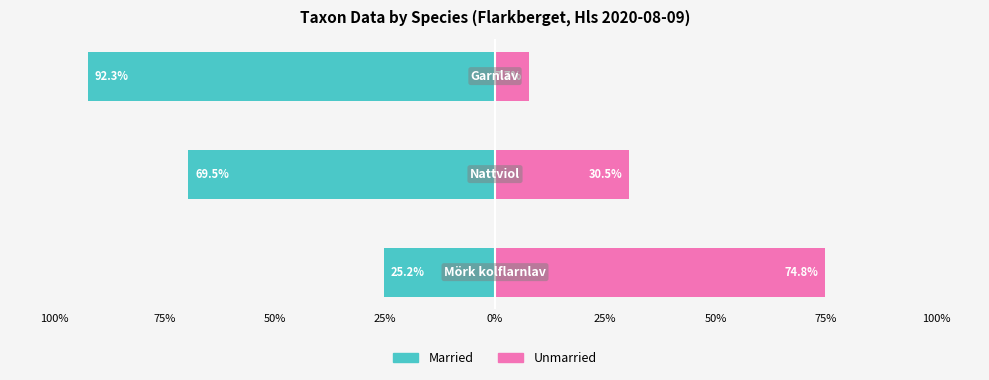

Reading left to right, extract all data points from this chart.

Married: -25.2	-69.5	-92.3
Unmarried: 74.8	30.5	7.7